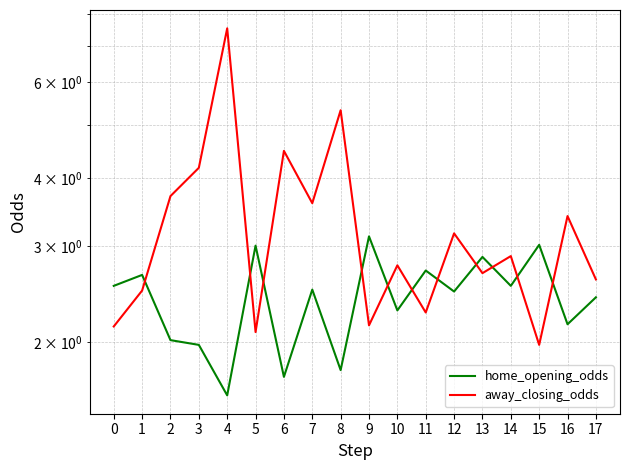

Does the chart have visible grid lines?

Yes